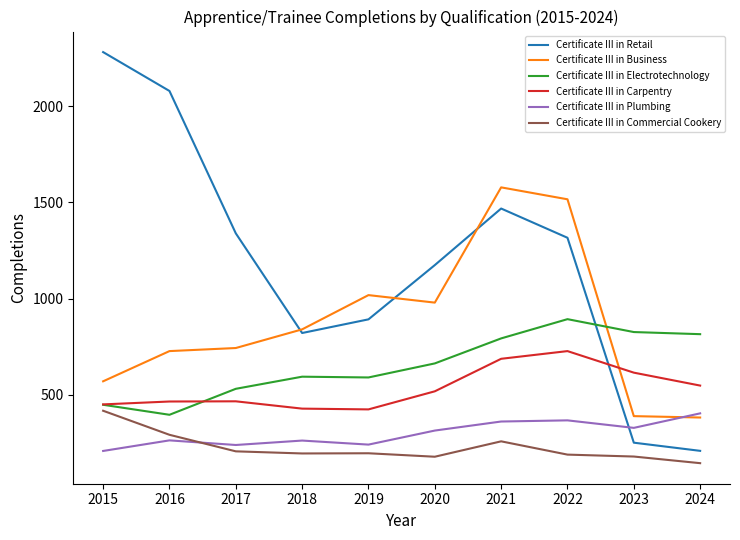

The value of Certificate III in Commercial Cookery at 2018 is 195.0. True or false?

True